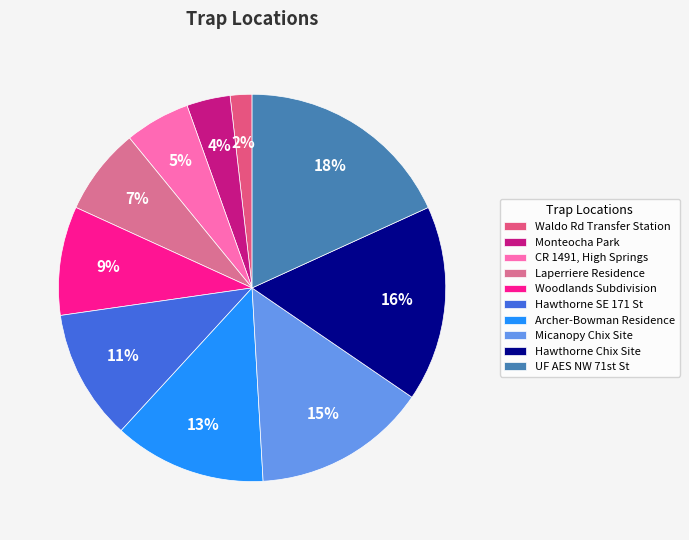

What portion of the pie excludes Hawthorne SE 171 St?

89.1%